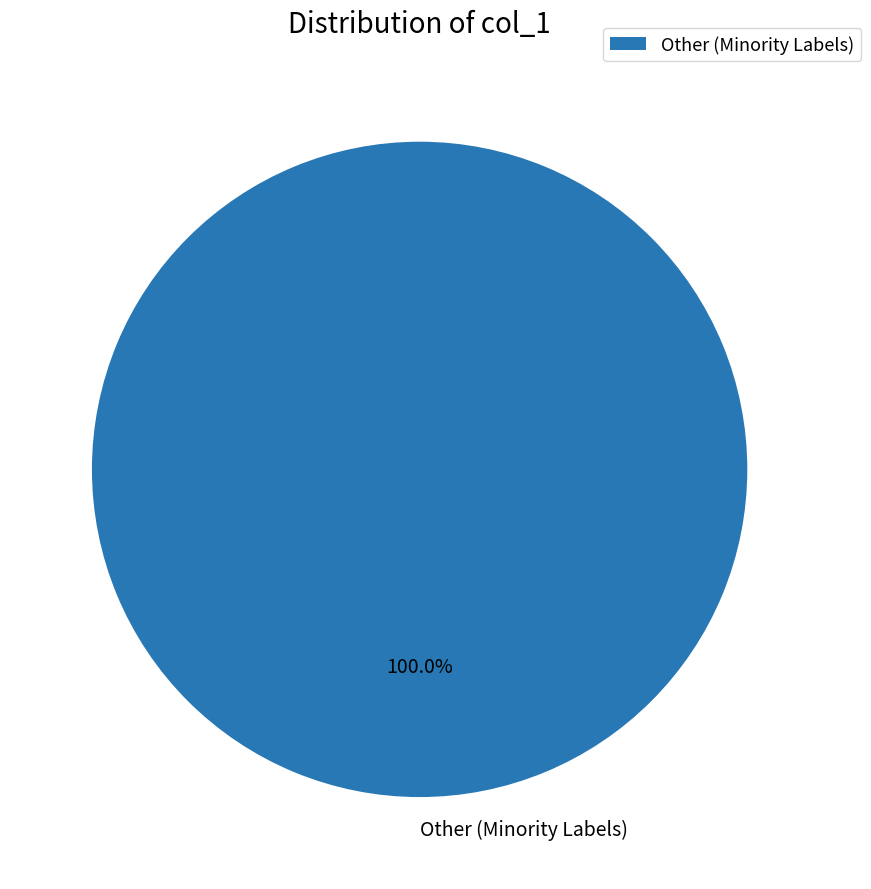

Which category accounts for the majority?

Other (Minority Labels)